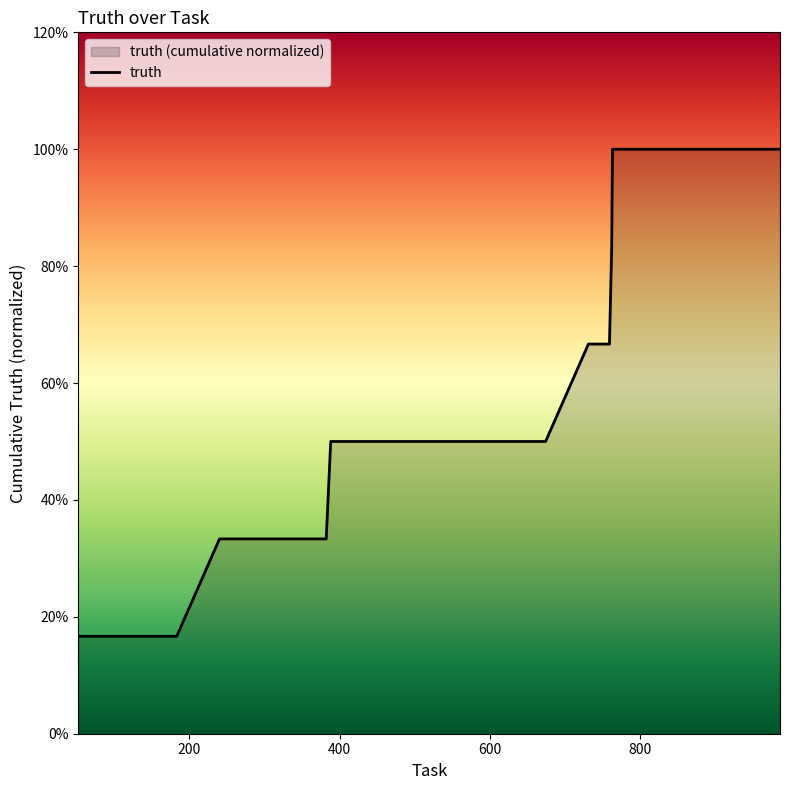

True or false: the data shows 0.2 at 10.

False